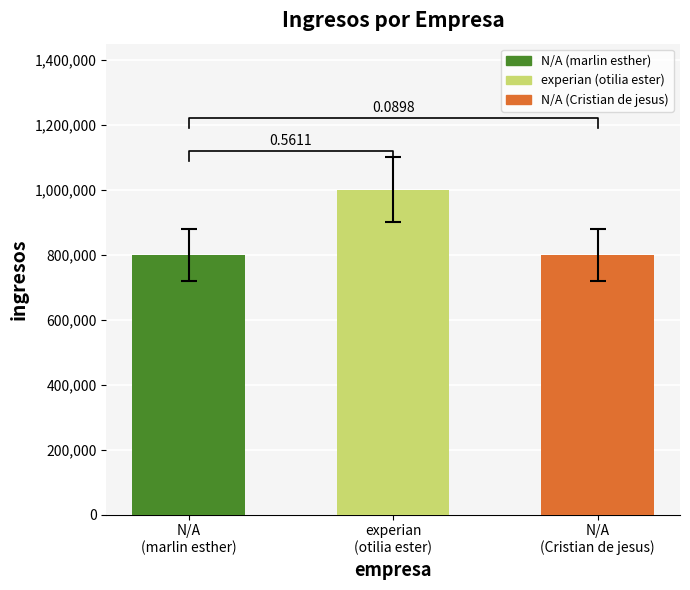

Is it true that the value at experian
(otilia ester) is 1426563?

False